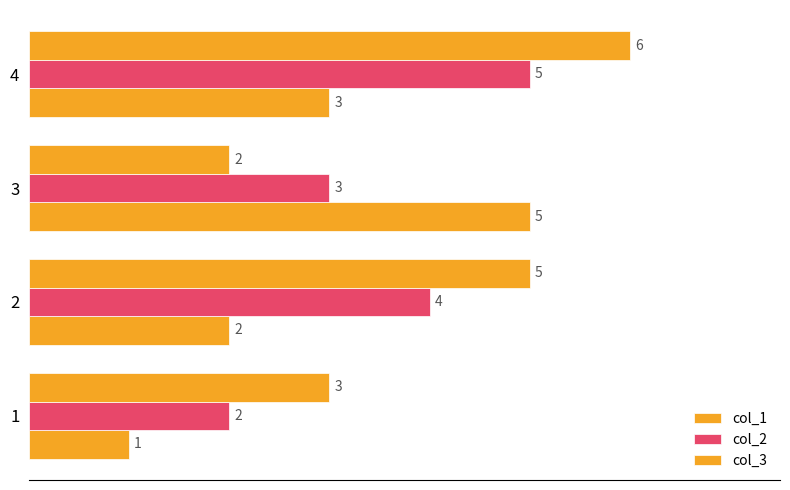

How many data points in col_3 are less than 5?

2